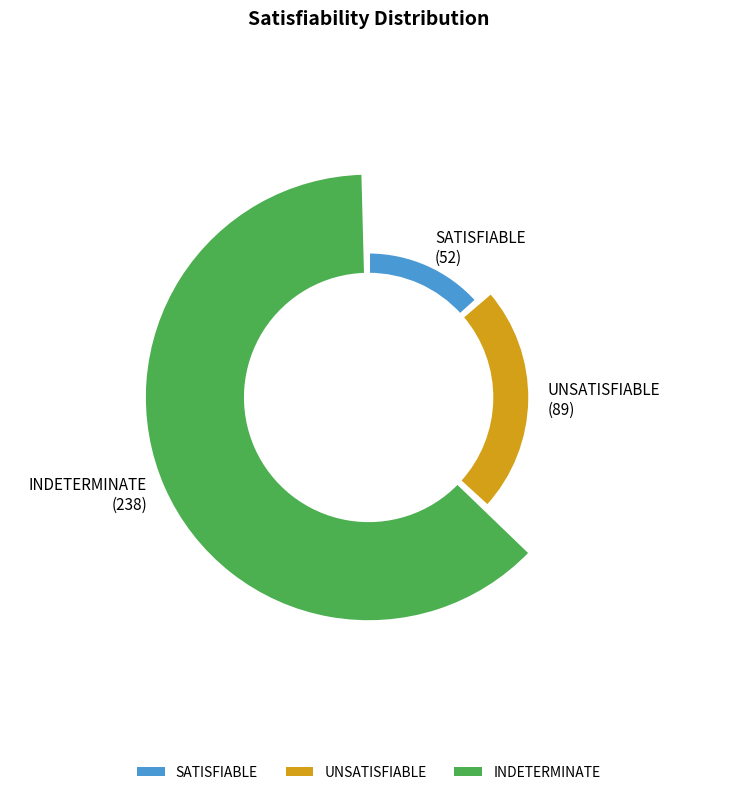

What is the majority slice?

INDETERMINATE